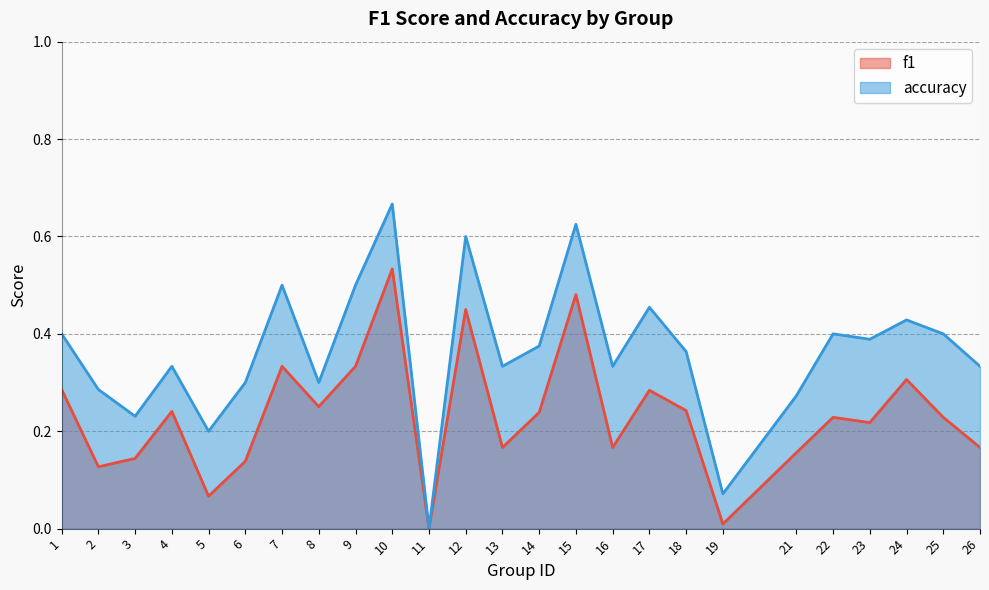

Reading left to right, what are all the values shown in this chart?

f1: 1=0.3	2=0.1	3=0.1	4=0.2	5=0.1	6=0.1	7=0.3	8=0.3	9=0.3	10=0.5	11=0.0	12=0.5	13=0.2	14=0.2	15=0.5	16=0.2	17=0.3	18=0.2	19=0.0	21=0.2	22=0.2	23=0.2	24=0.3	25=0.2	26=0.2
accuracy: 1=0.4	2=0.3	3=0.2	4=0.3	5=0.2	6=0.3	7=0.5	8=0.3	9=0.5	10=0.7	11=0.0	12=0.6	13=0.3	14=0.4	15=0.6	16=0.3	17=0.5	18=0.4	19=0.1	21=0.3	22=0.4	23=0.4	24=0.4	25=0.4	26=0.3